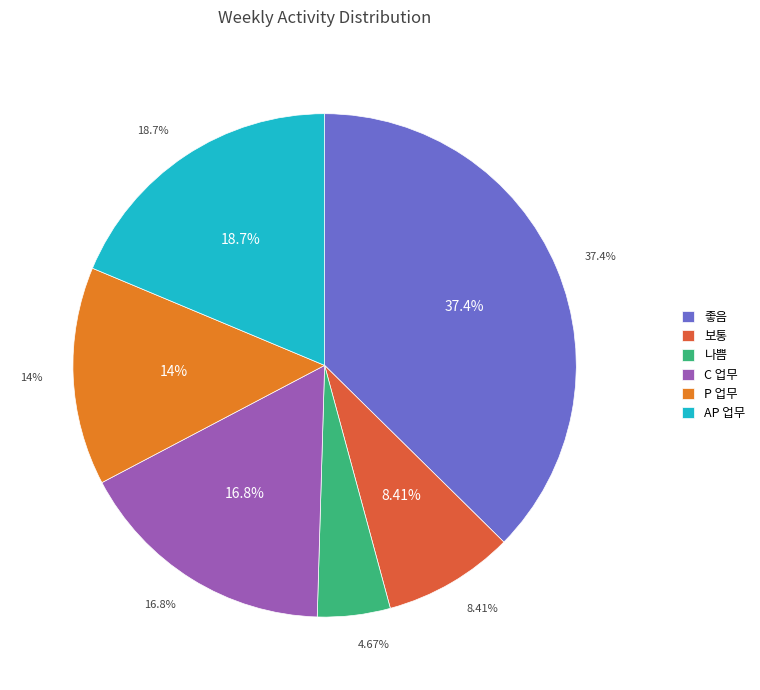

Is the sum of C1 and AP1 greater than half?

No